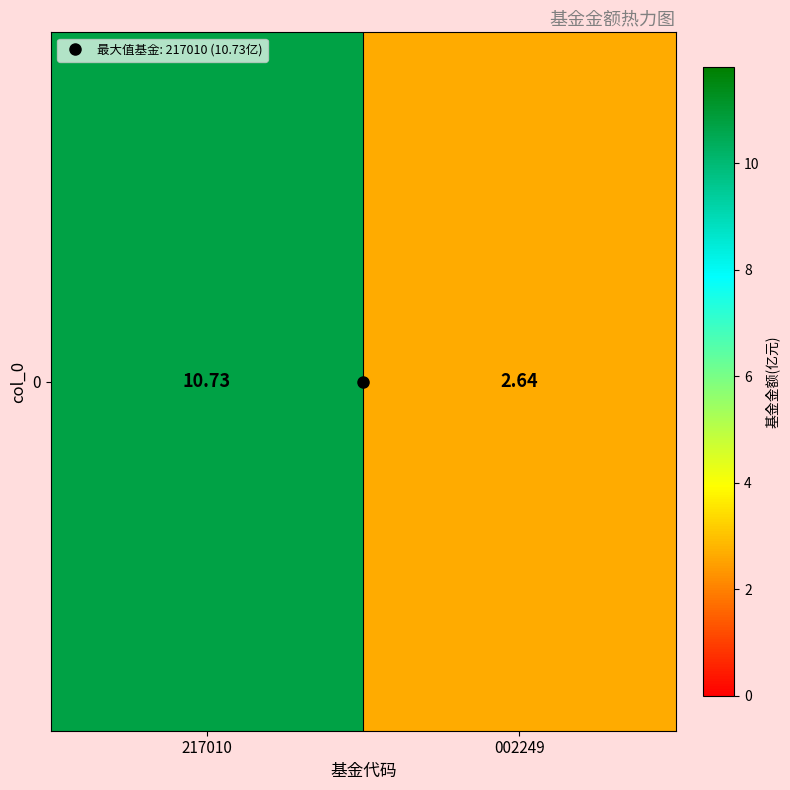

The value at 002249 is 0.7. True or false?

False